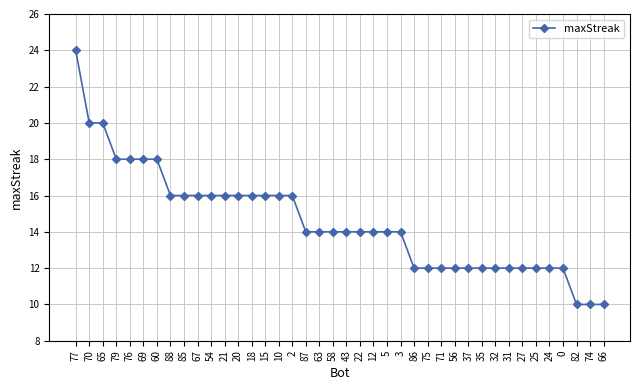

What is the greatest value displayed?

24